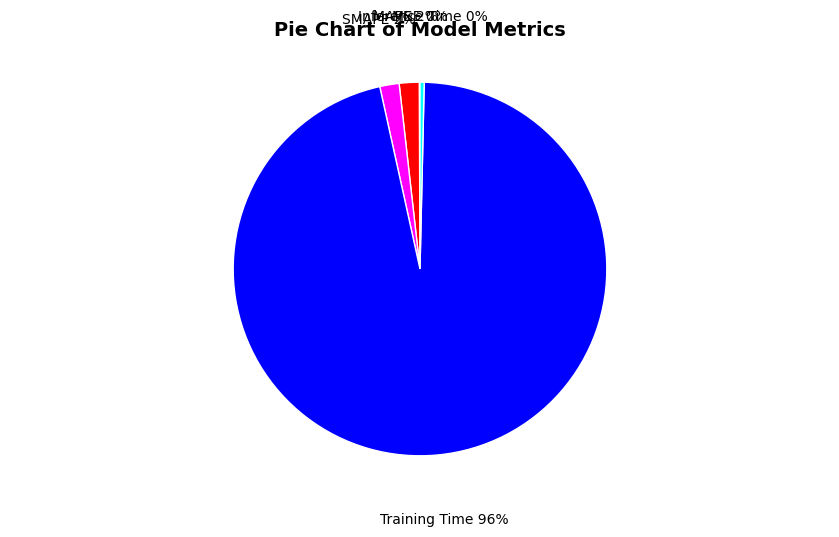

Do Training Time and Inference Time together represent more than half of the pie?

Yes